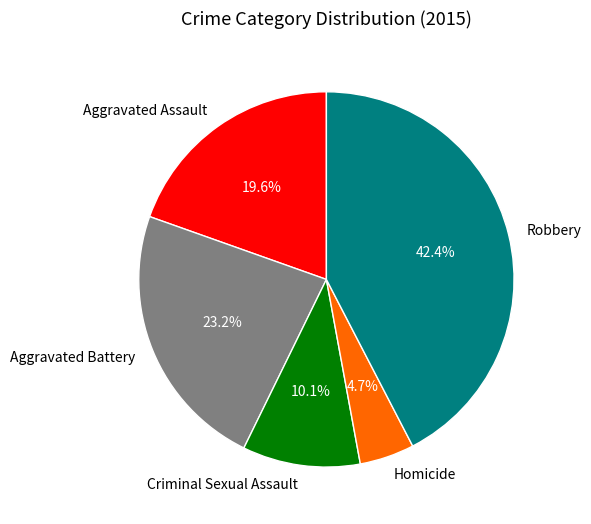

What portion of the pie excludes Homicide?

95.3%